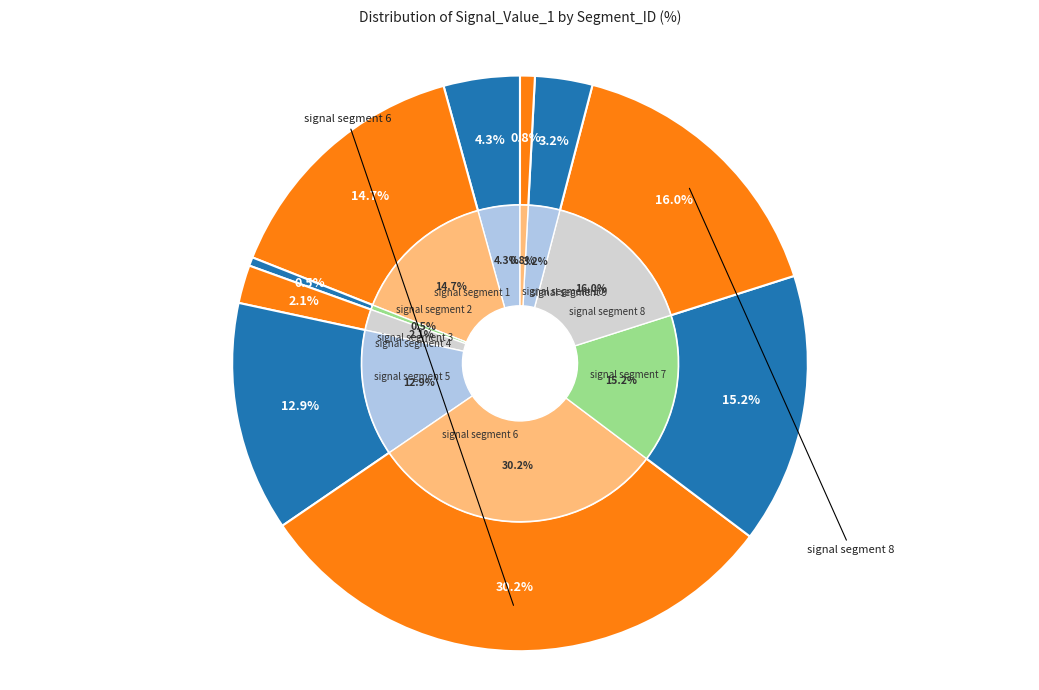

To the nearest percent, what is the average slice percentage?

10%